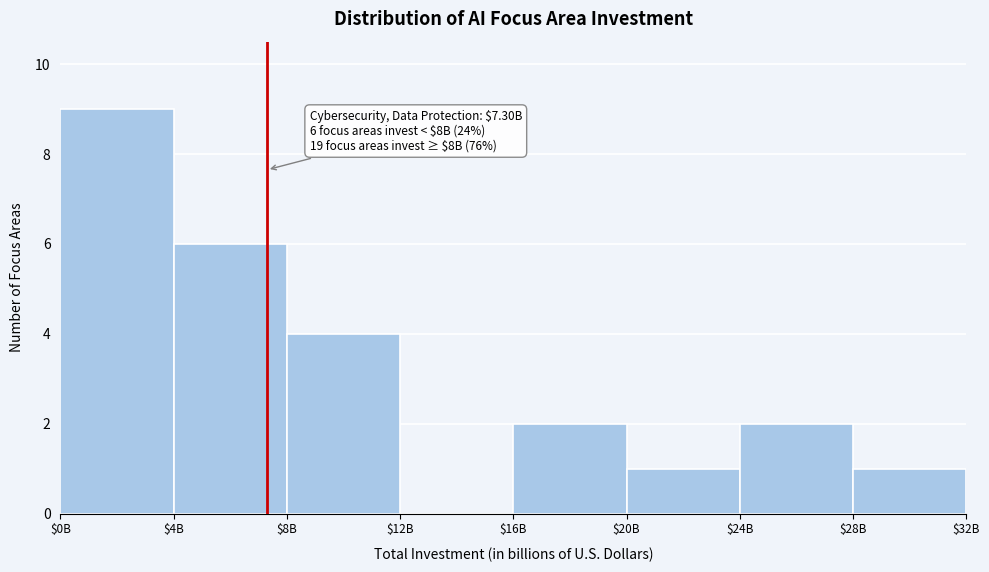

What is the sum of all values?

25